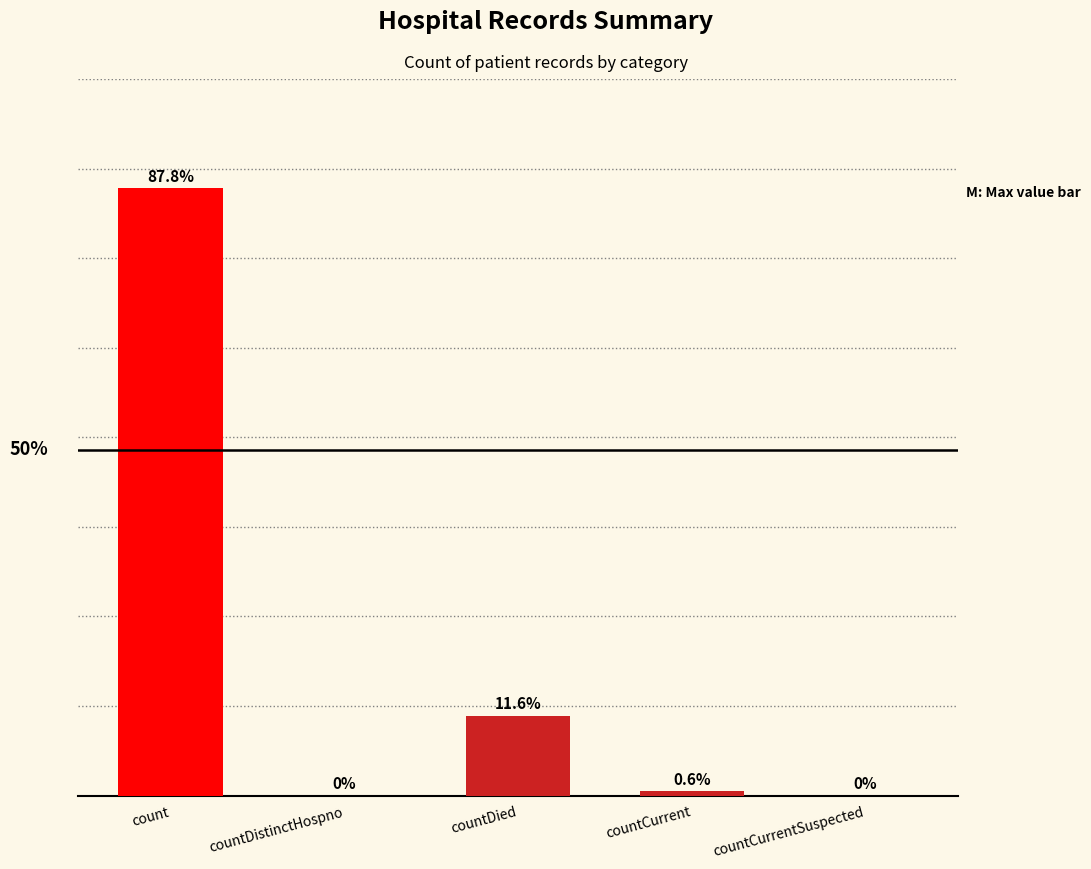

What is the label of the 4th bar from the right?

countDistinctHospno